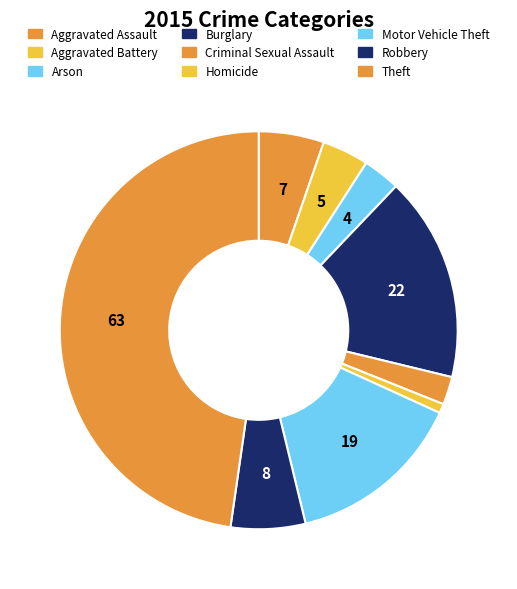

Combined, what portion of the pie is Homicide and Robbery?

6.8%